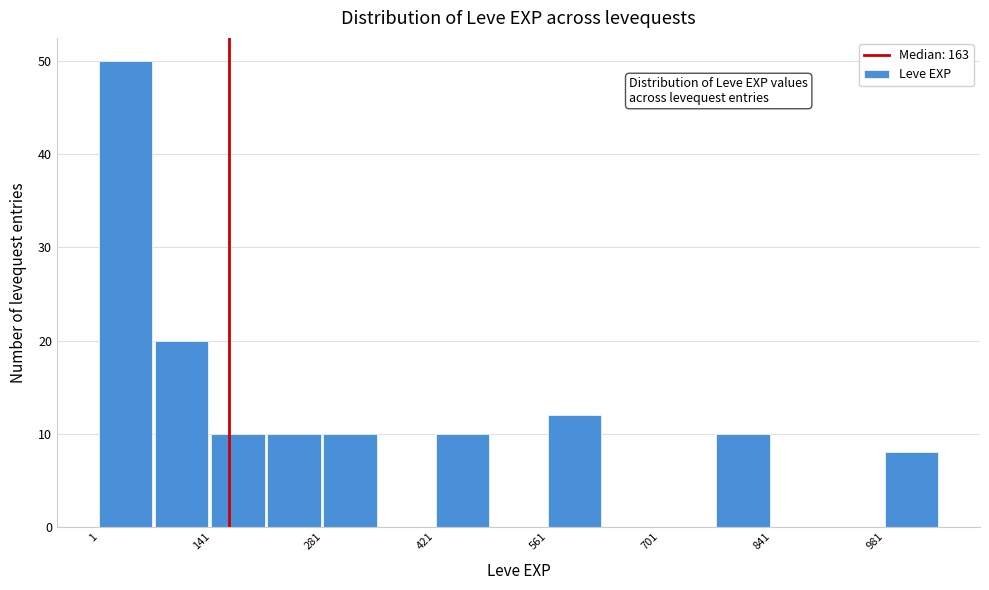

Around what value on the x-axis is the tallest bar? Give the approximate position of its centre, as read against the axis.

40